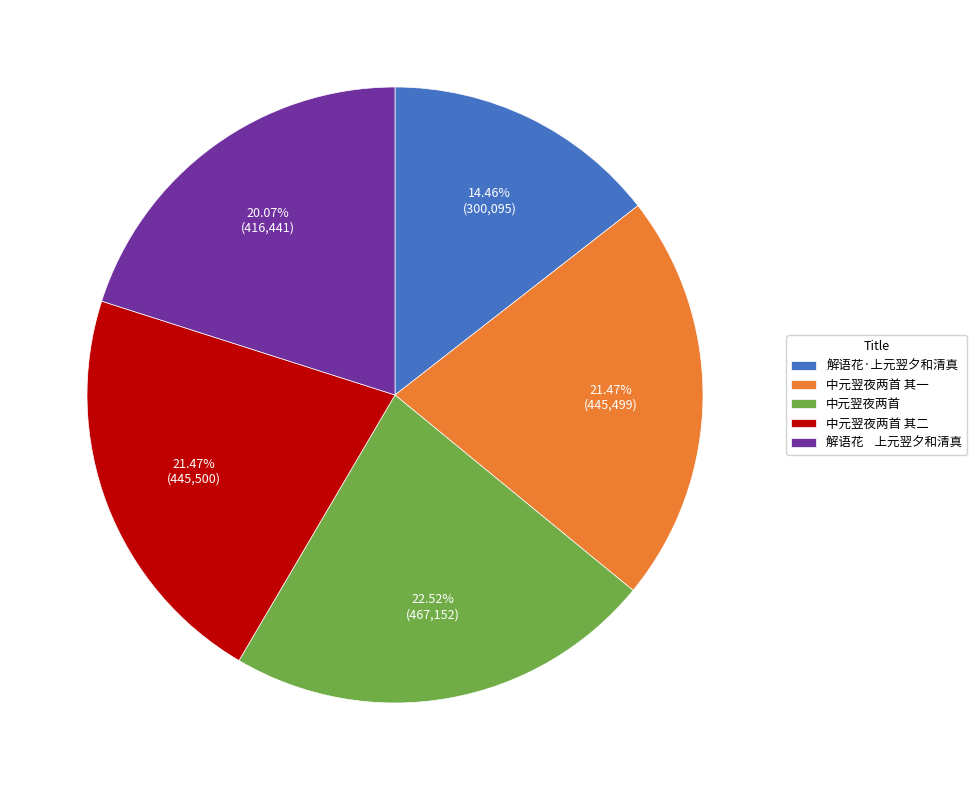

Does any single category account for the majority?

No